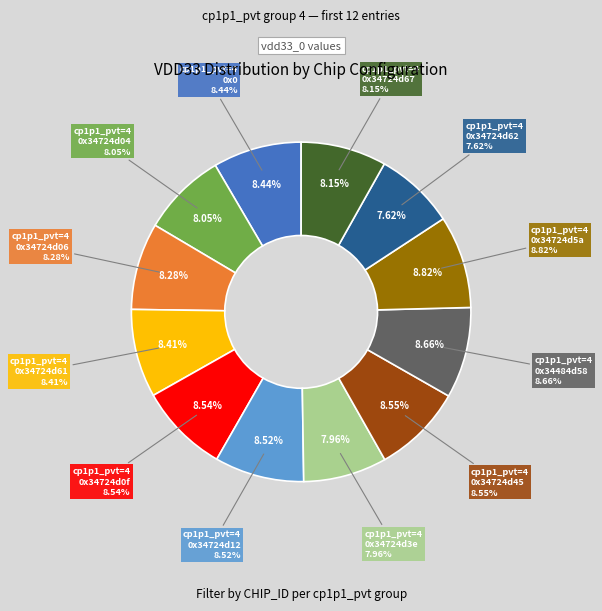

What is the change in value from 4_0x34724d0f to 4_0x34724d67?

-156